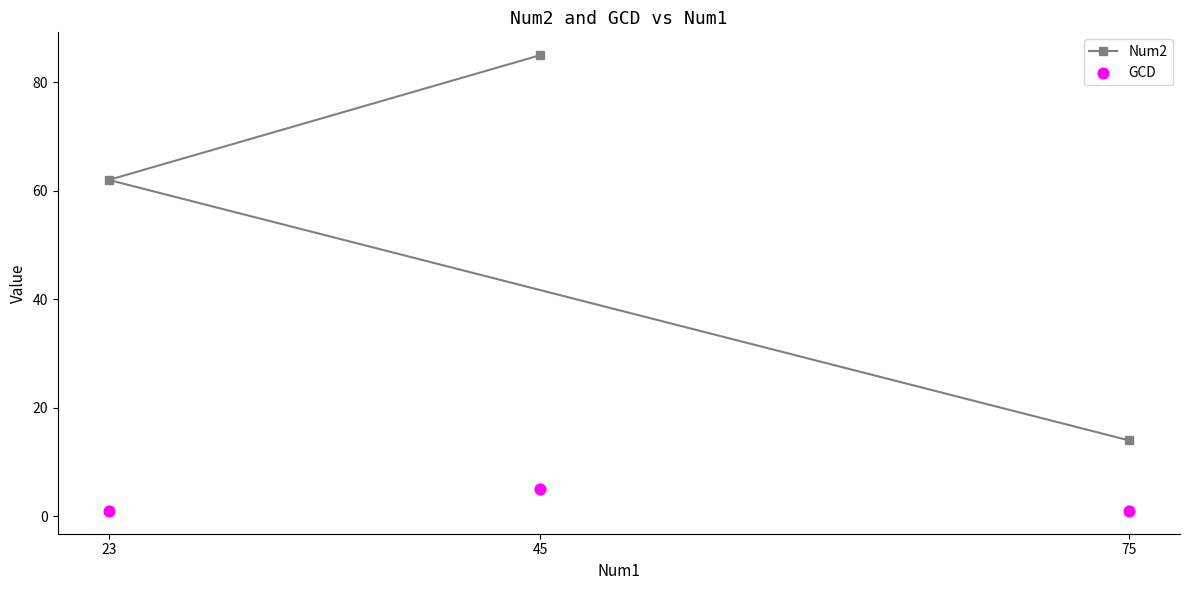

Which series has the largest total across all categories?

Num2